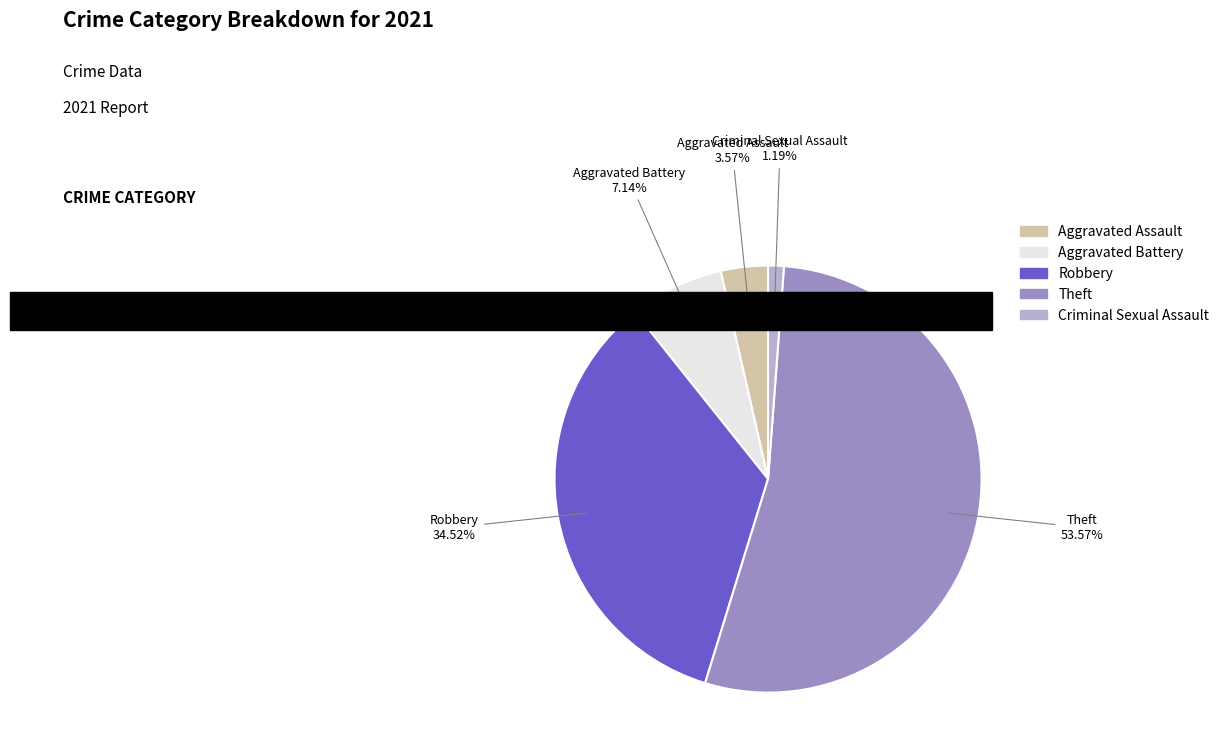

Combined, do Criminal Sexual Assault and Aggravated Assault account for over 50%?

No